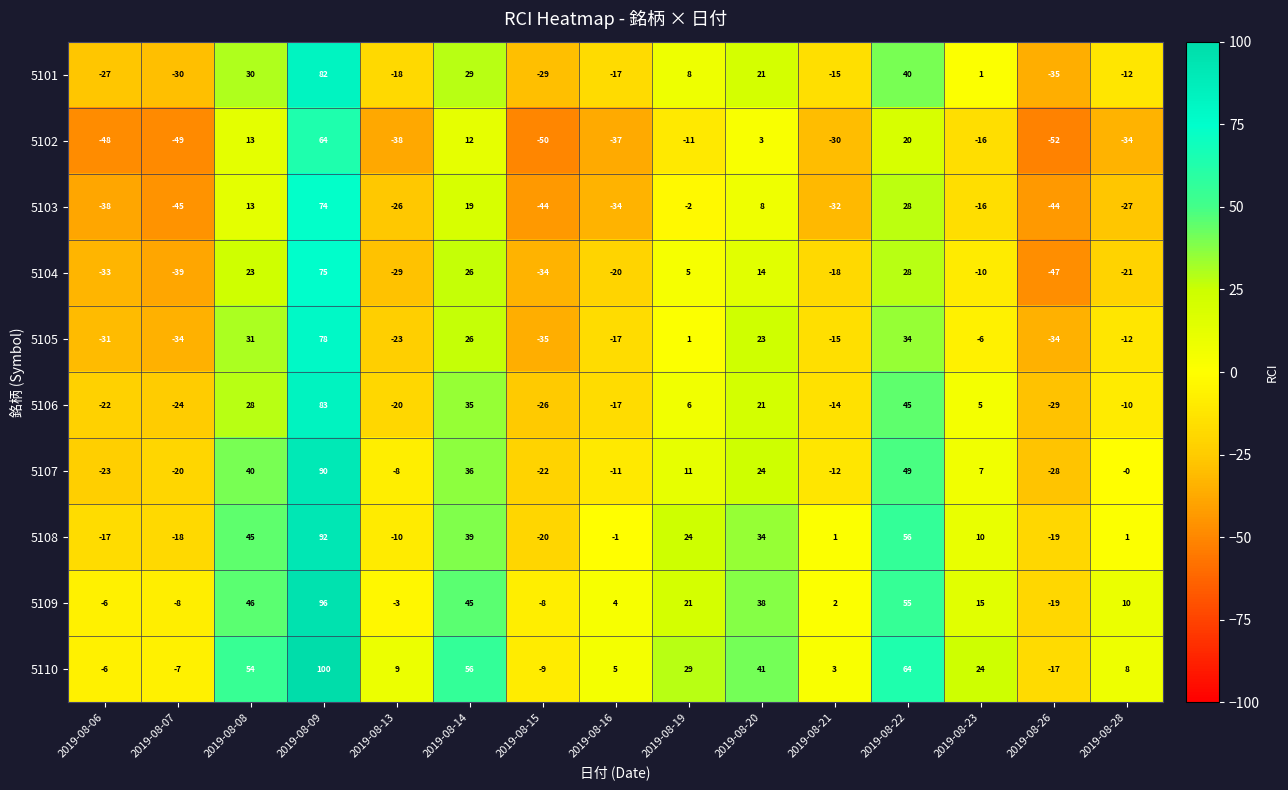

At how many categories does at least one series exceed 0?

11